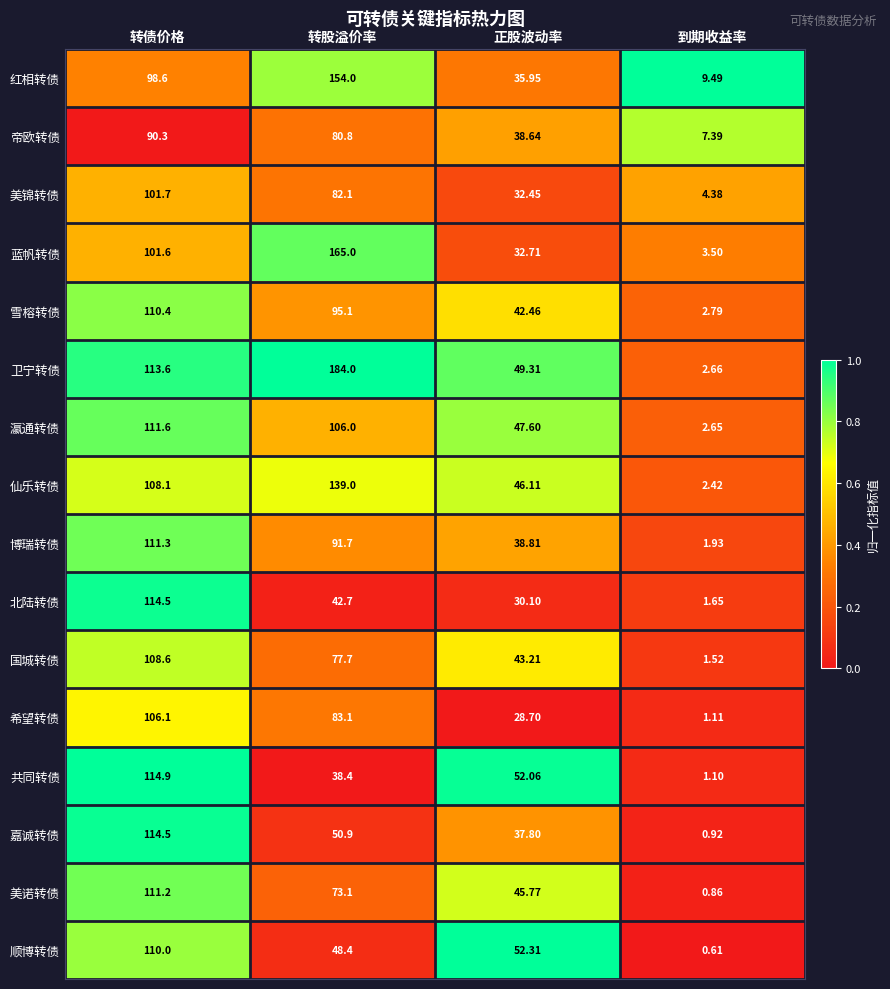

Which category has the lowest value across all series?

到期收益率